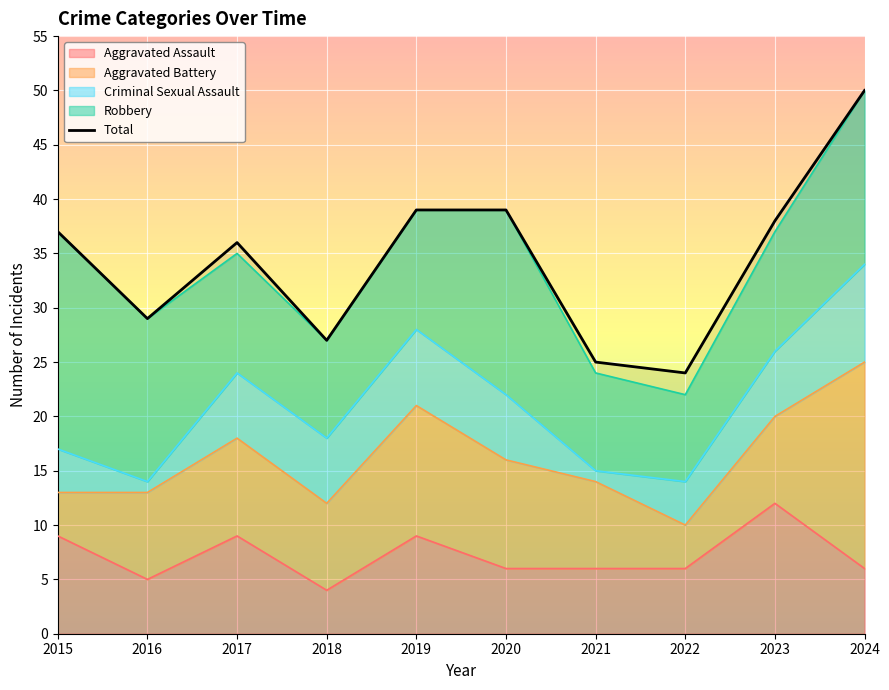

Is the value of Aggravated Battery at 2023 greater than the value of Total at 2020?

No